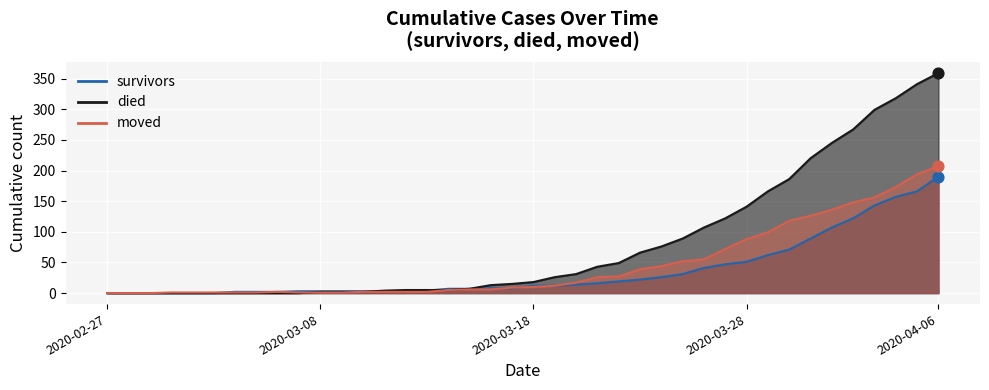

What are all the series names shown in the legend?

survivors, died, moved